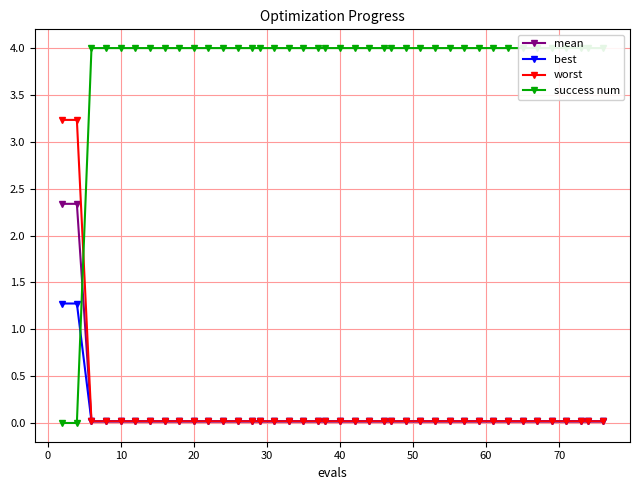

How many lines are shown in the chart?

4